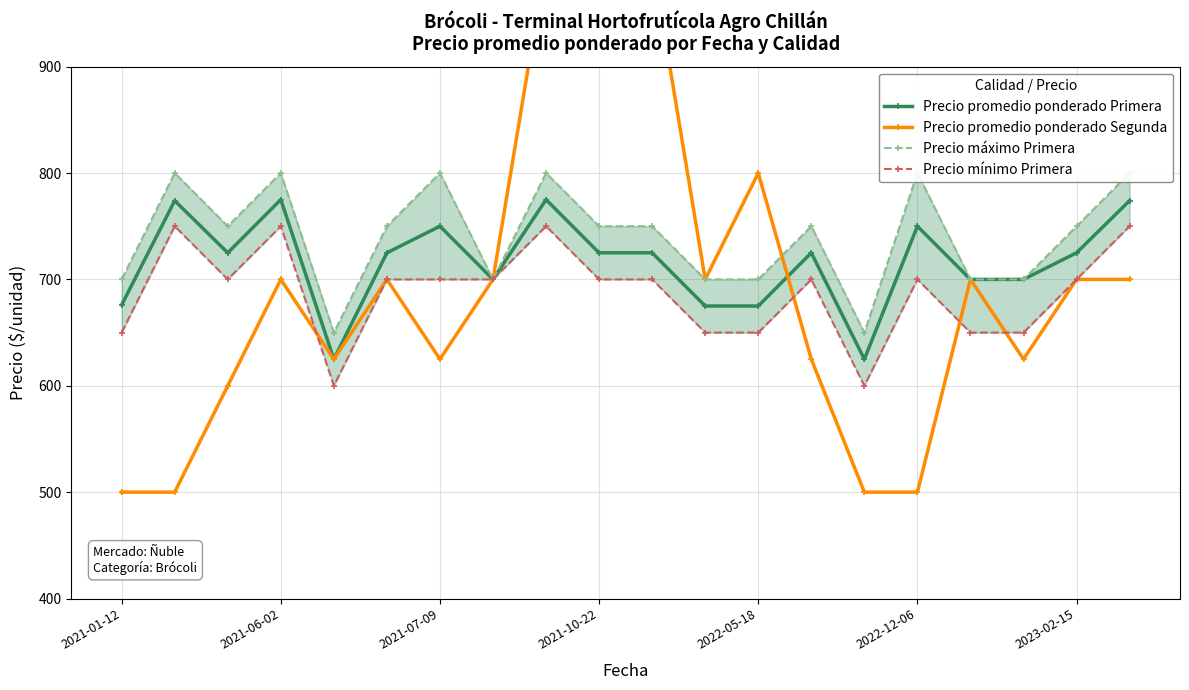

Which series has the largest total across all categories?

Precio máximo Primera